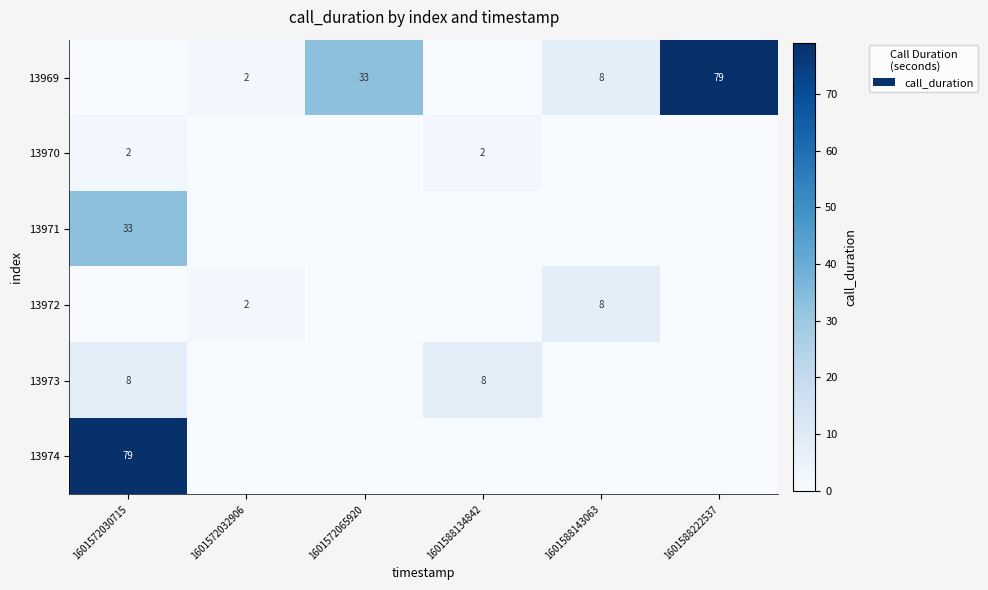

True or false: 13970 has a value of 2 at 1601588134842.

True